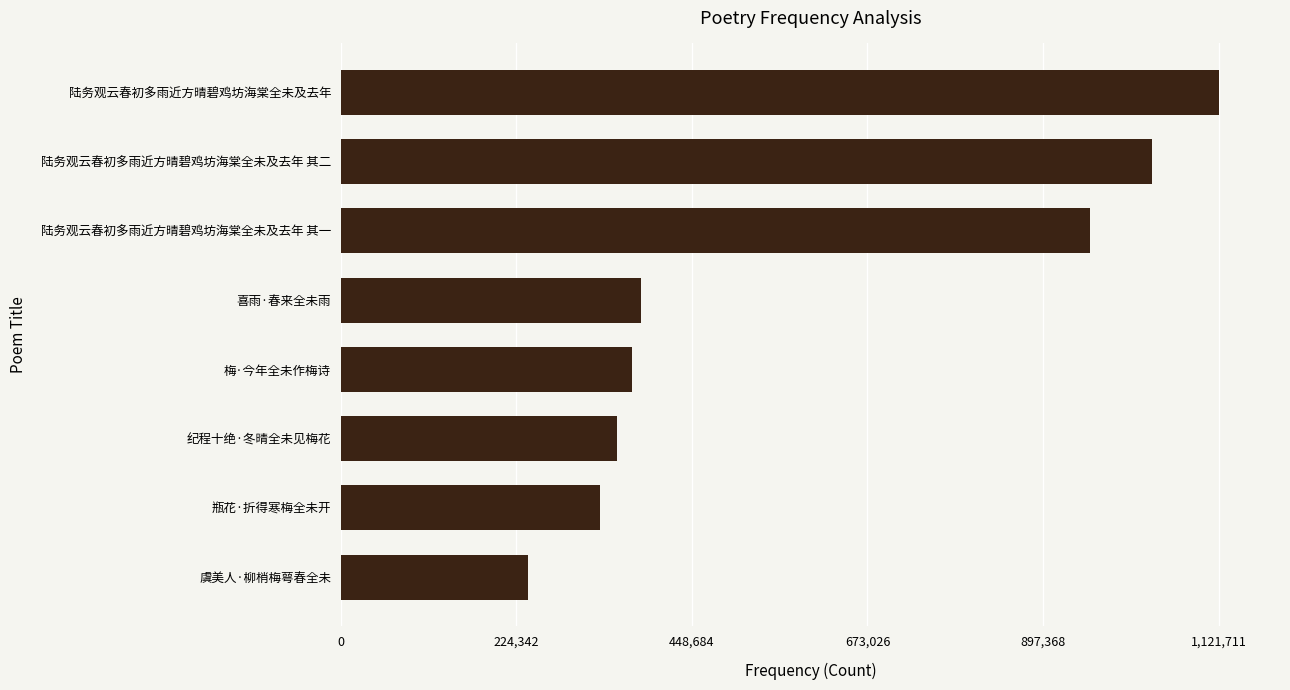

Reading top to bottom, transcribe all the data shown in this chart.

1121711	1036777	957183	383202	371495	352508	330546	239516